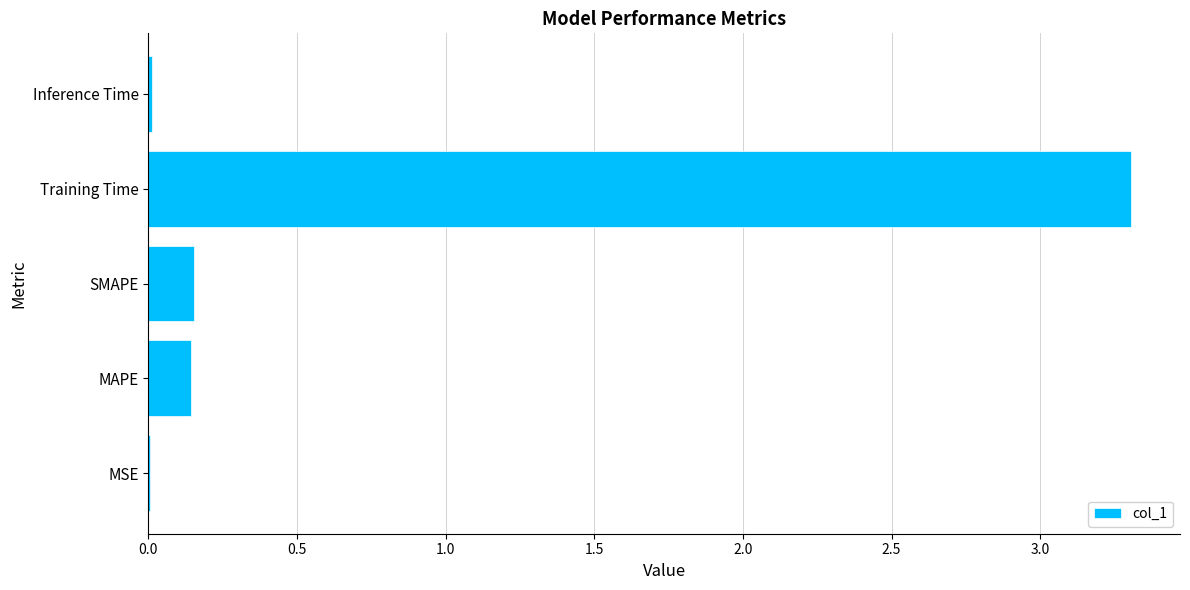

Count the number of categories in the chart.

5